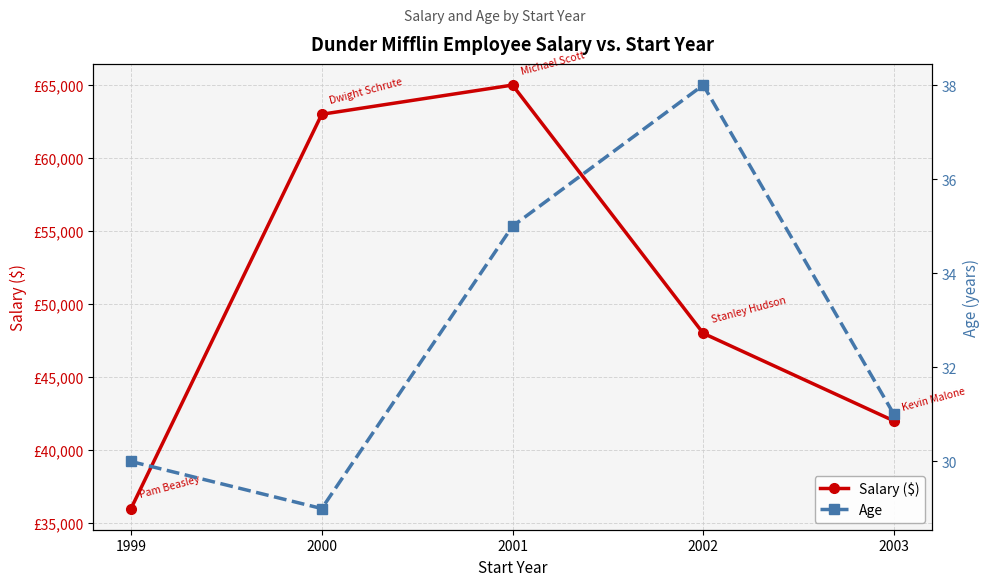

Reading right to left, list all the values displayed in this chart.

Salary ($): 2003=42000	2002=48000	2001=65000	2000=63000	1999=36000
Age: 2003=31	2002=38	2001=35	2000=29	1999=30